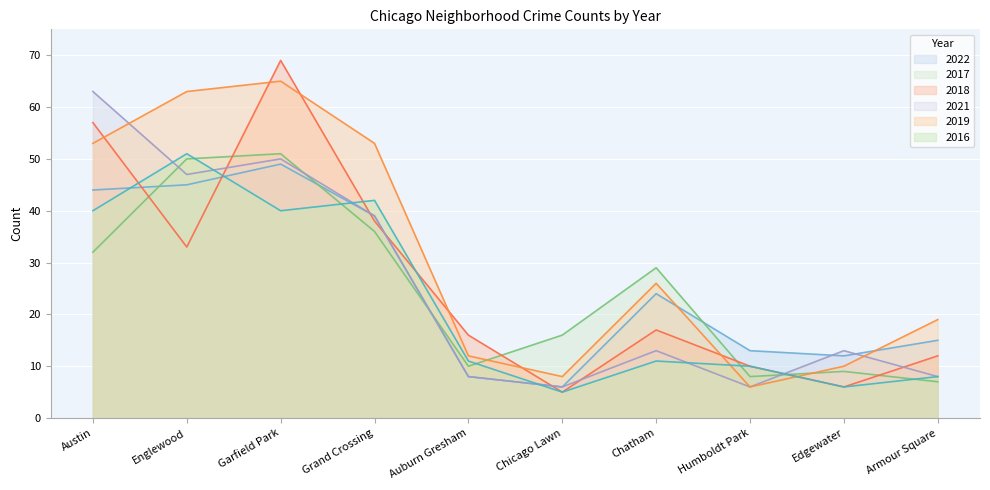

List the labels in order of 2016 value, smallest first.

Chicago Lawn, Edgewater, Armour Square, Humboldt Park, Auburn Gresham, Chatham, Austin, Garfield Park, Grand Crossing, Englewood